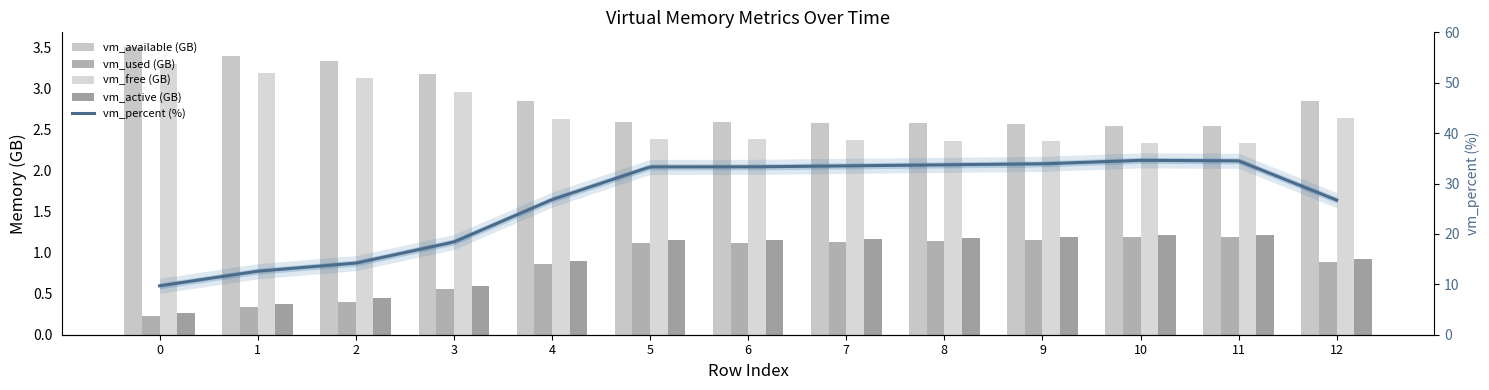

Where is vm_free nearest to the value 2?

10